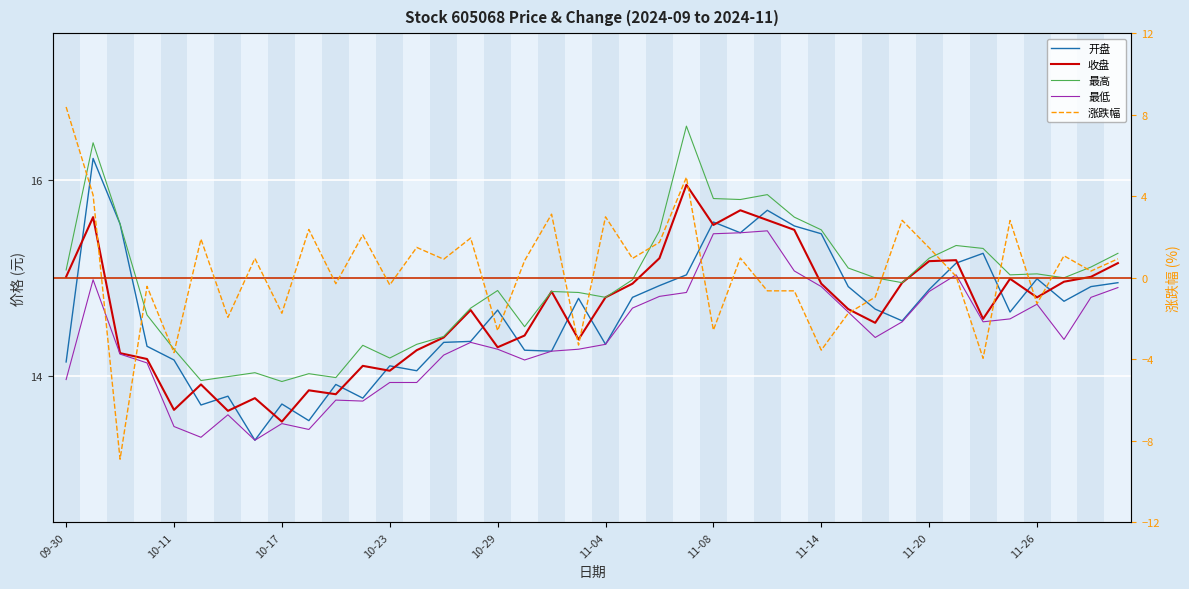

How many interior local valleys does the 收盘 series have?

11